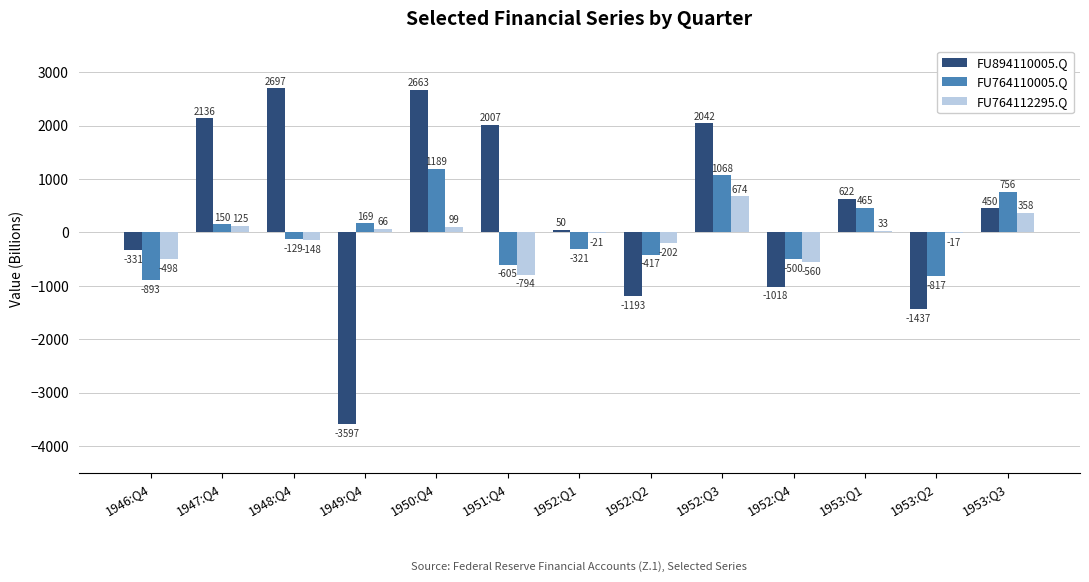

Where does the FU764110005.Q series first go above -129?

1947:Q4